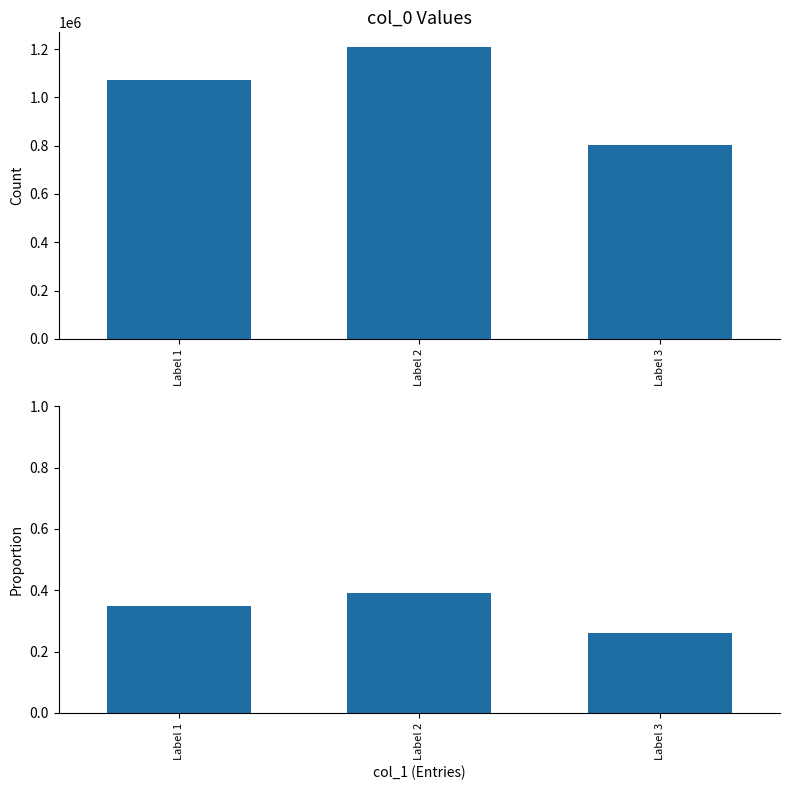

Which has a higher value, Label 2 or Label 3?

Label 2